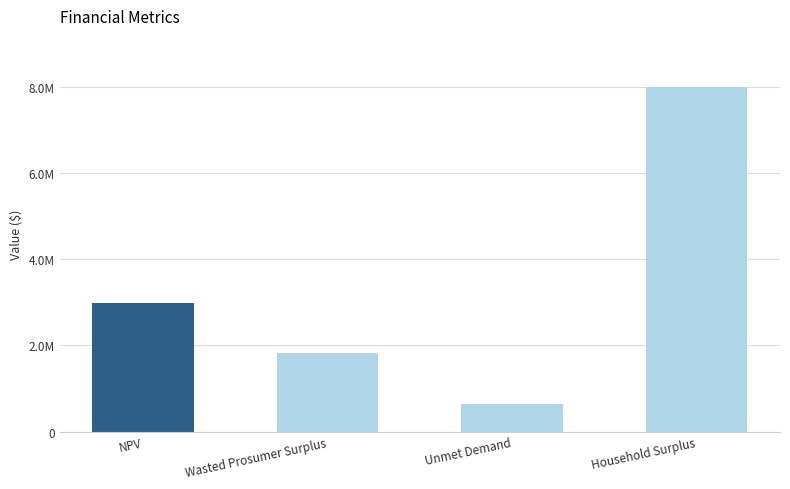

Which has a higher value, Wasted Prosumer Surplus or Unmet Demand?

Wasted Prosumer Surplus